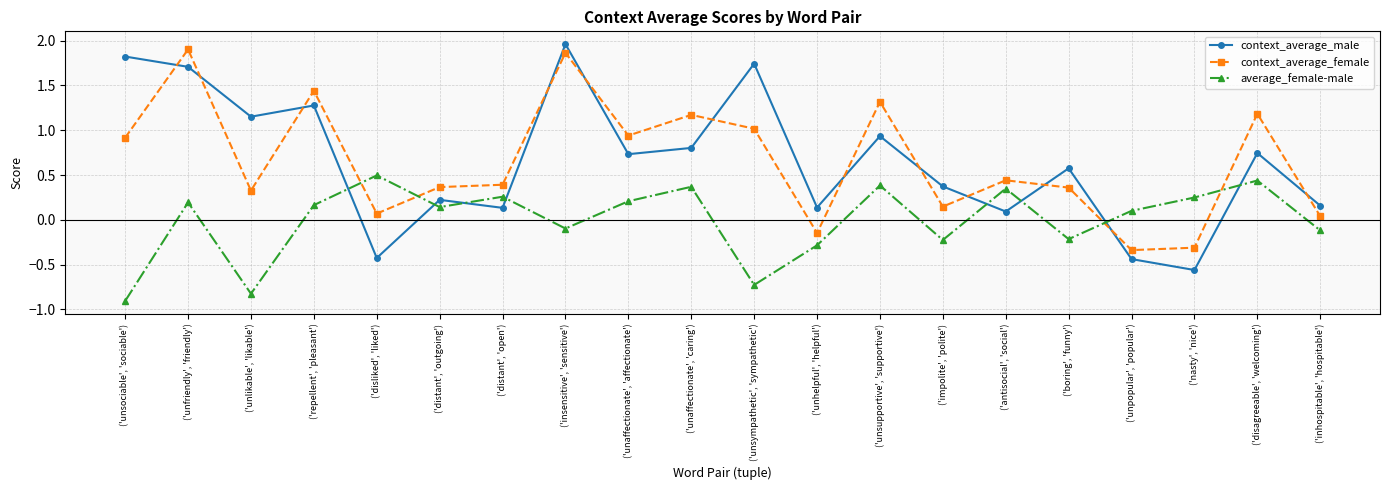

What is the sum of the context_average_female values at ('unpopular', 'popular') and ('unfriendly', 'friendly')?

1.6